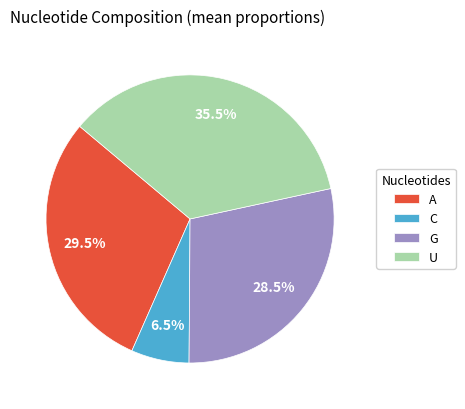

Do G and A together represent more than half of the pie?

Yes